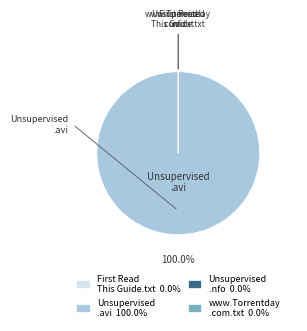

Is there any slice that represents more than half of the pie?

Yes